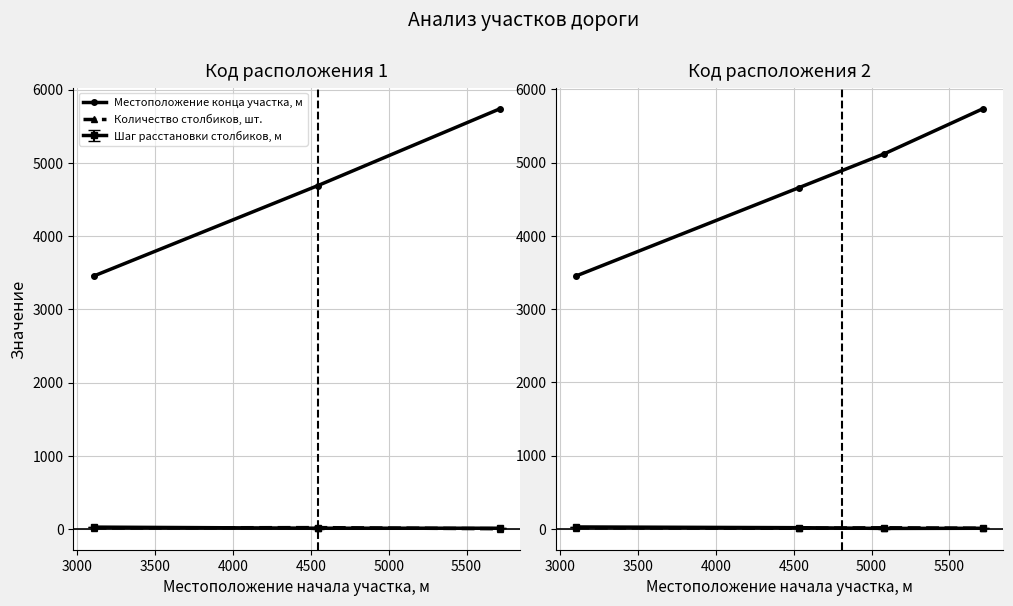

Does the chart display data point markers on the line(s)?

Yes